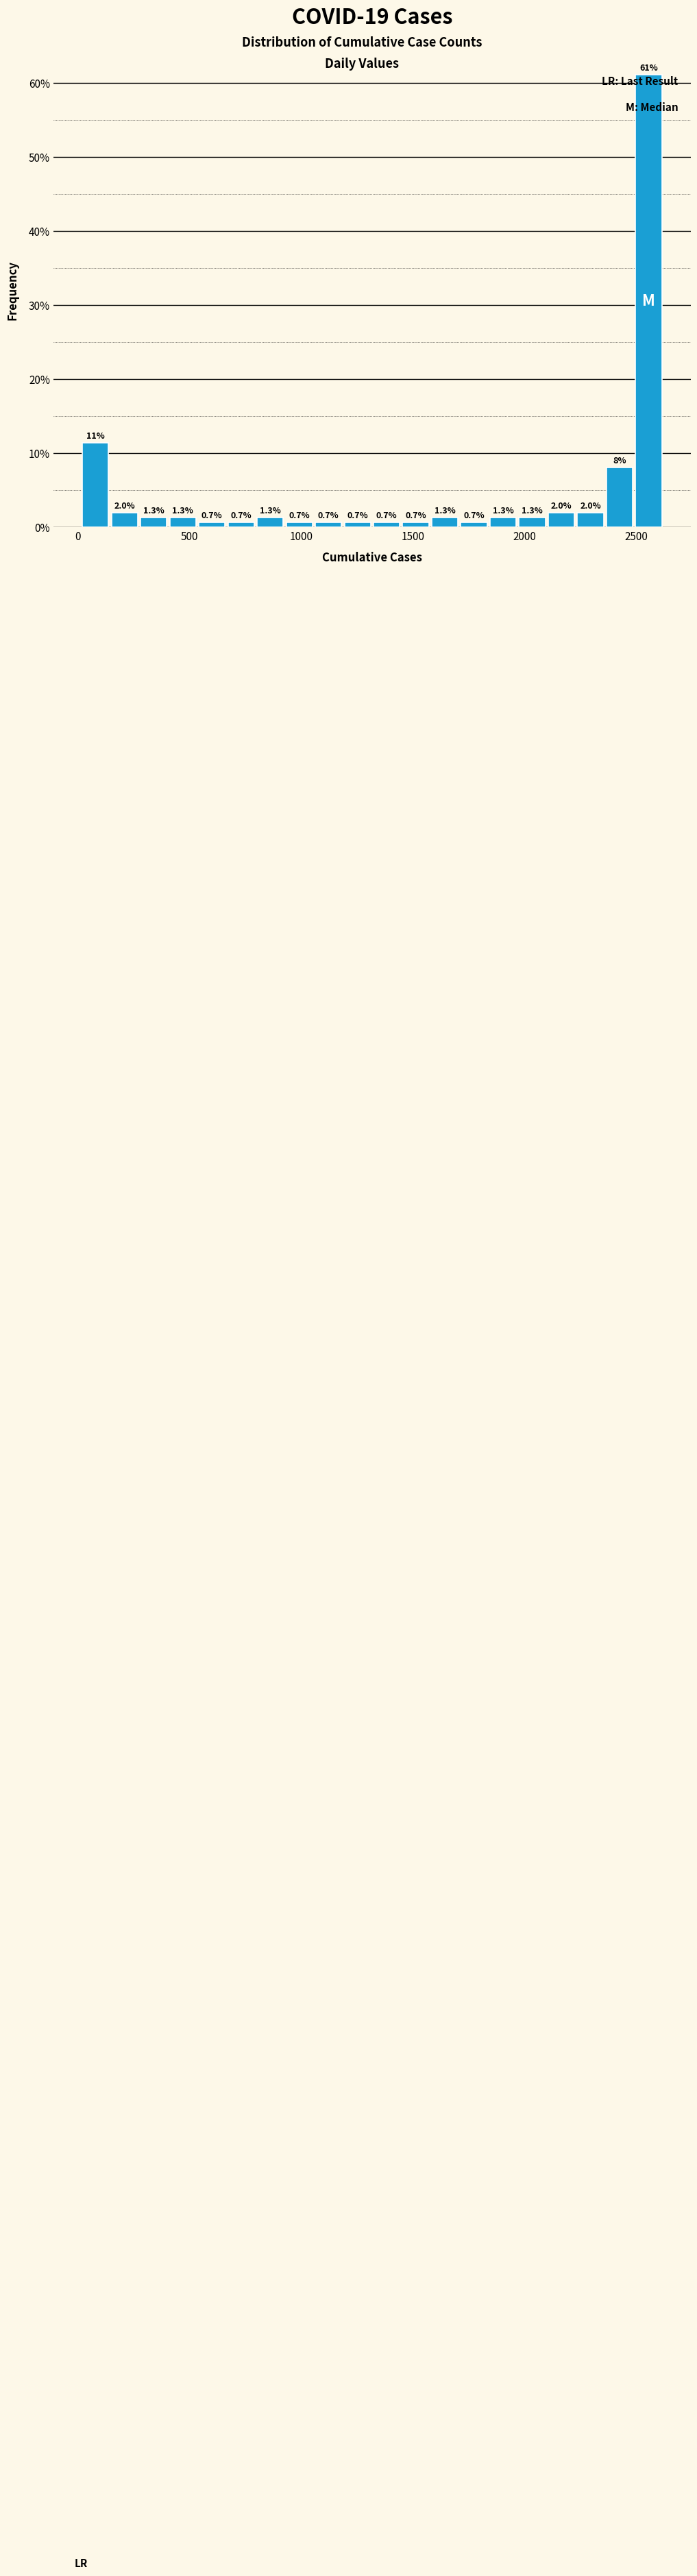

Read against the x-axis, roughly where is the centre of the tallest bar?

2550